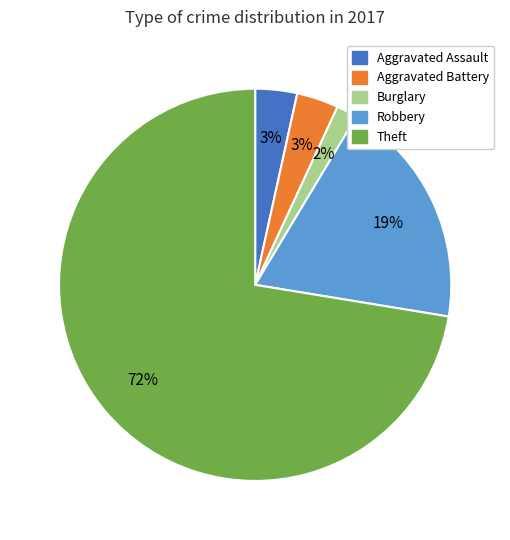

Is there any slice that represents more than half of the pie?

Yes